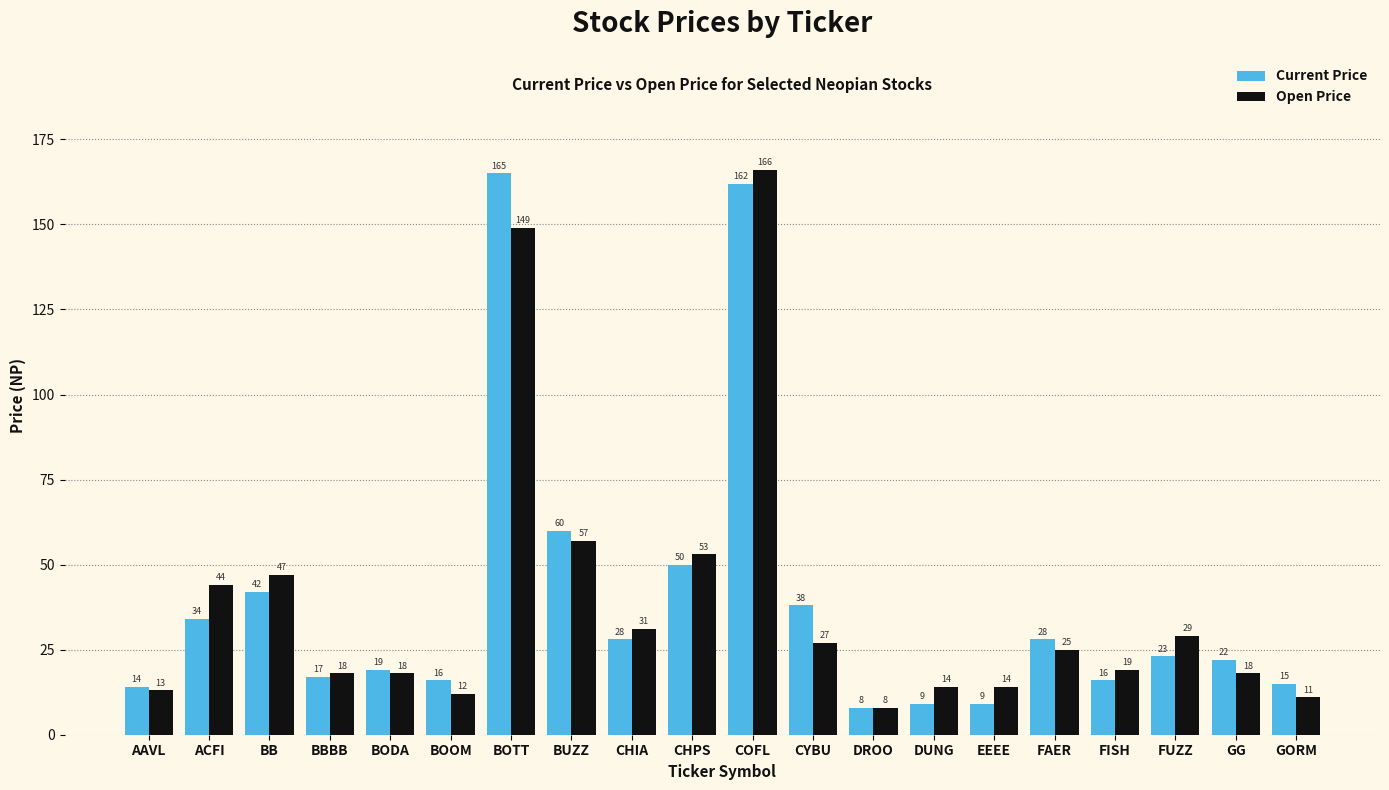

Reading right to left, transcribe all the data shown in this chart.

Current Price: 15	22	23	16	28	9	9	8	38	162	50	28	60	165	16	19	17	42	34	14
Open Price: 11	18	29	19	25	14	14	8	27	166	53	31	57	149	12	18	18	47	44	13